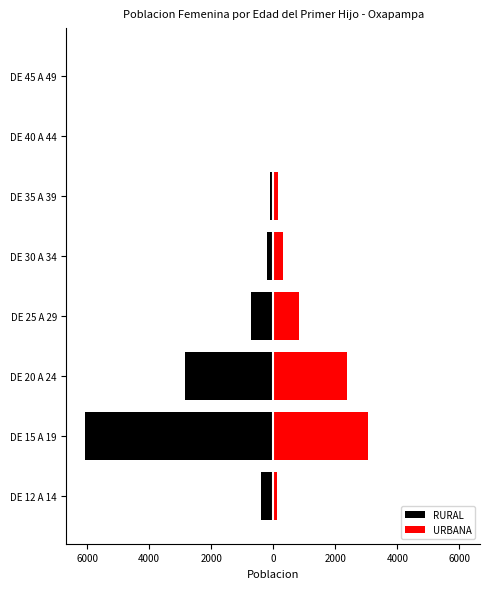

Count the number of data series in this chart.

2